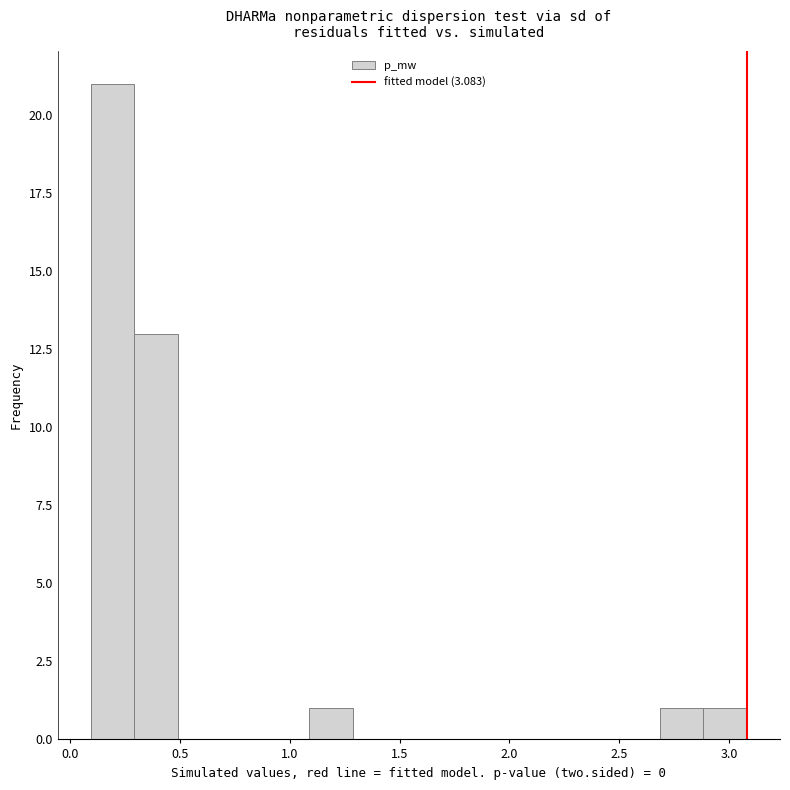

Read against the x-axis, roughly where is the centre of the tallest bar?

0.20